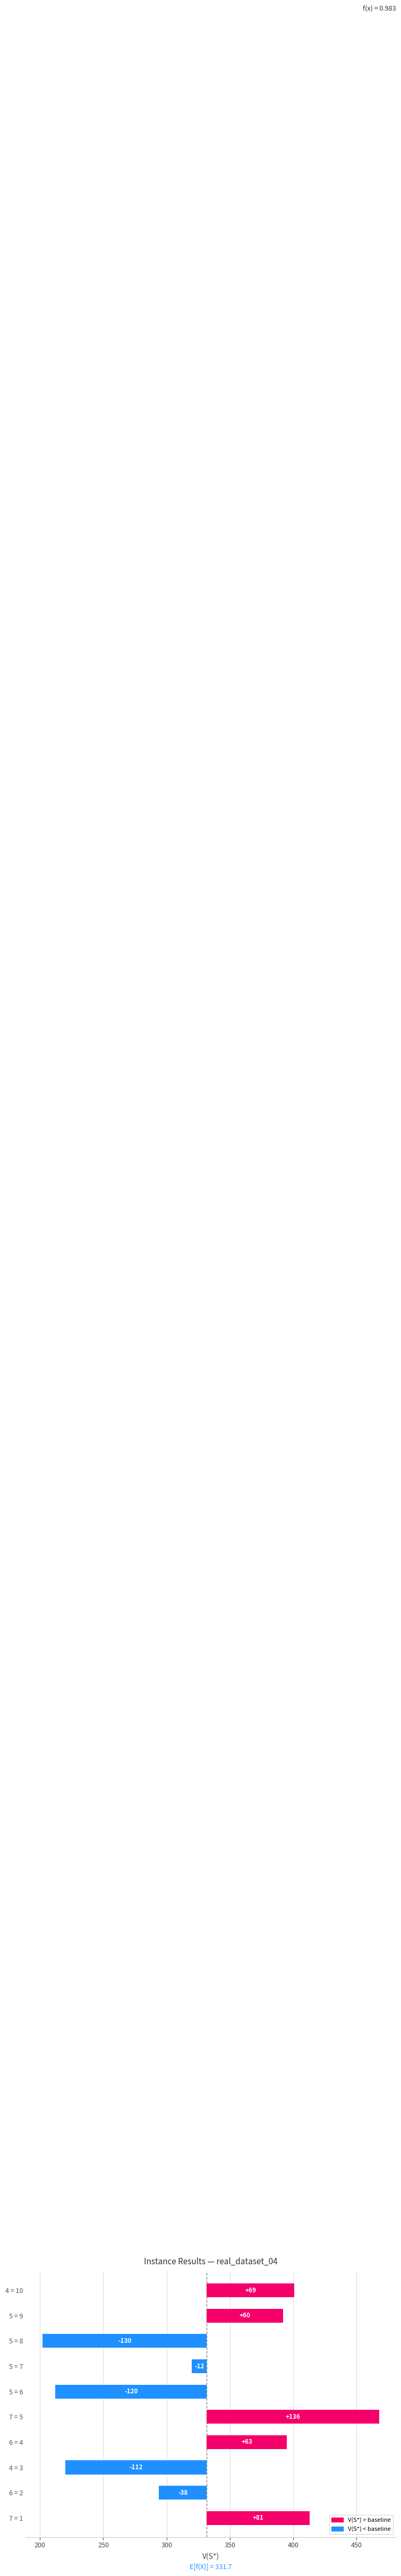

The chart shows a value of 136.3 at 7 = 5. True or false?

True